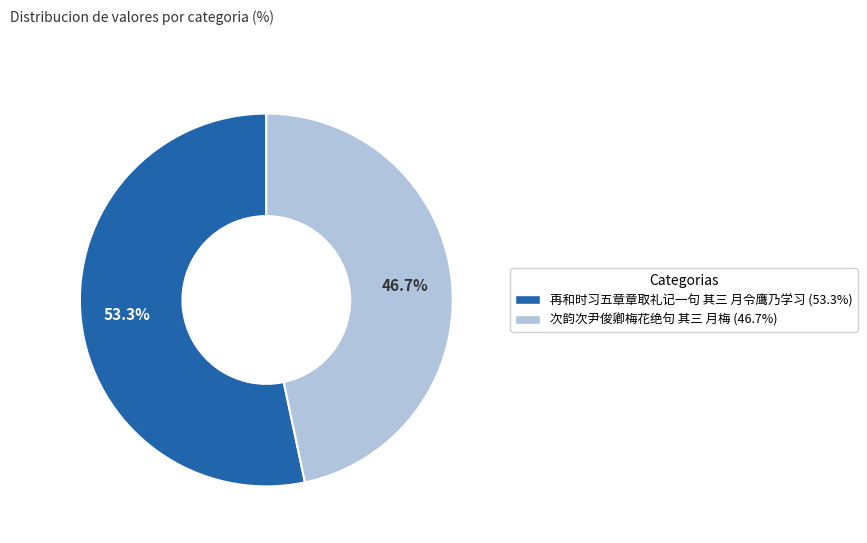

Is 再和时习五章章取礼记一句 其三 月令鹰乃学习 the majority of the pie?

Yes